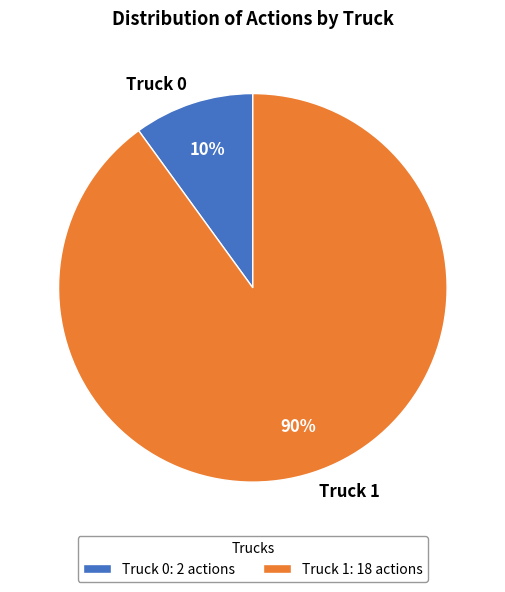

Which category accounts for the majority?

Truck 1